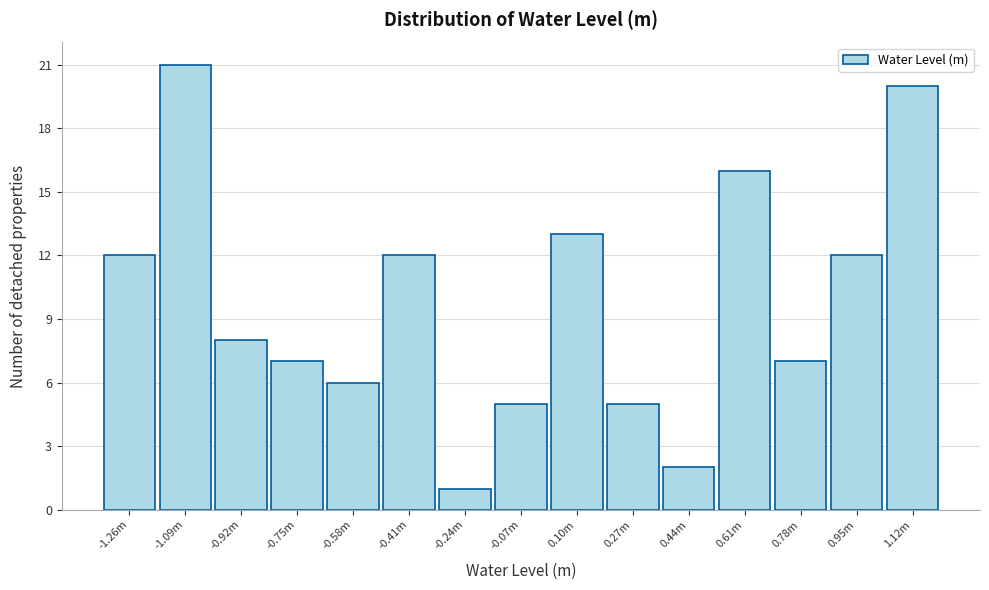

Reading left to right, list all the values displayed in this chart.

12	21	8	7	6	12	1	5	13	5	2	16	7	12	20